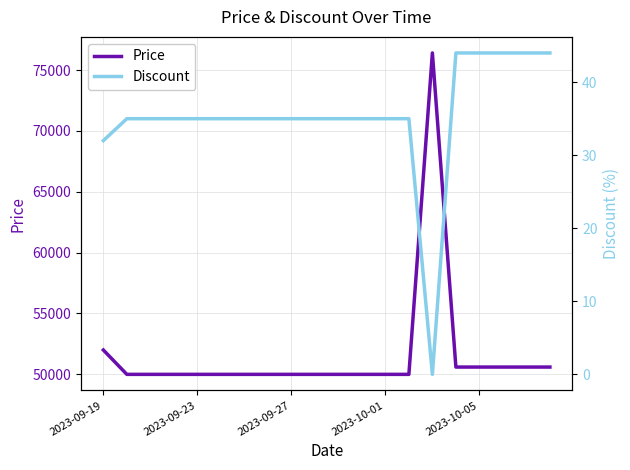

Where is Price nearest to the value 63200?

2023-09-19